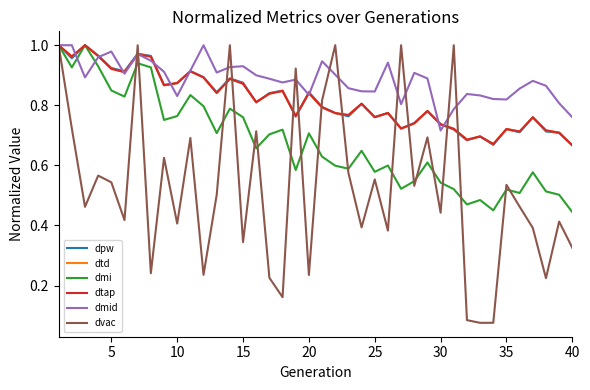

Does the chart display data point markers on the line(s)?

No